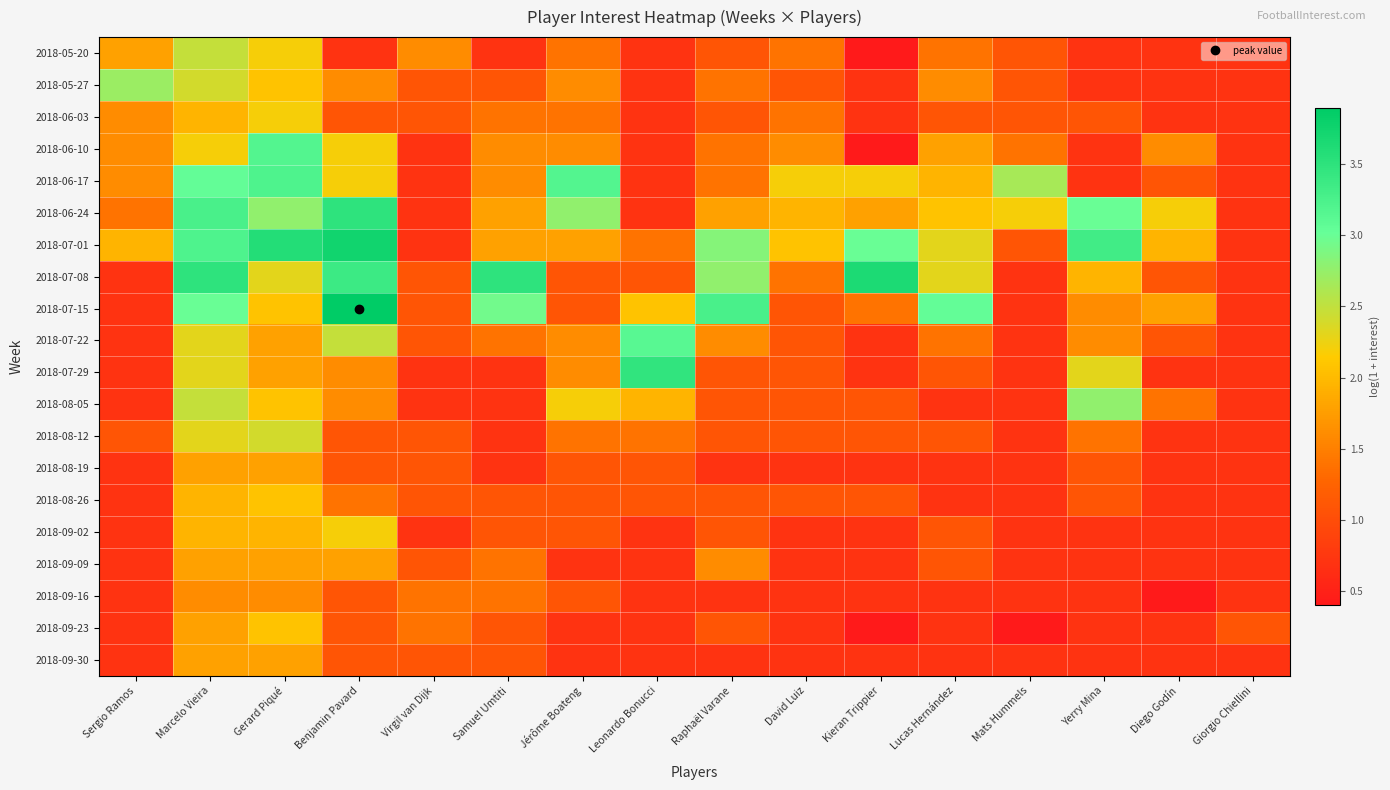

Which series has the largest total across all categories?

2018-07-01